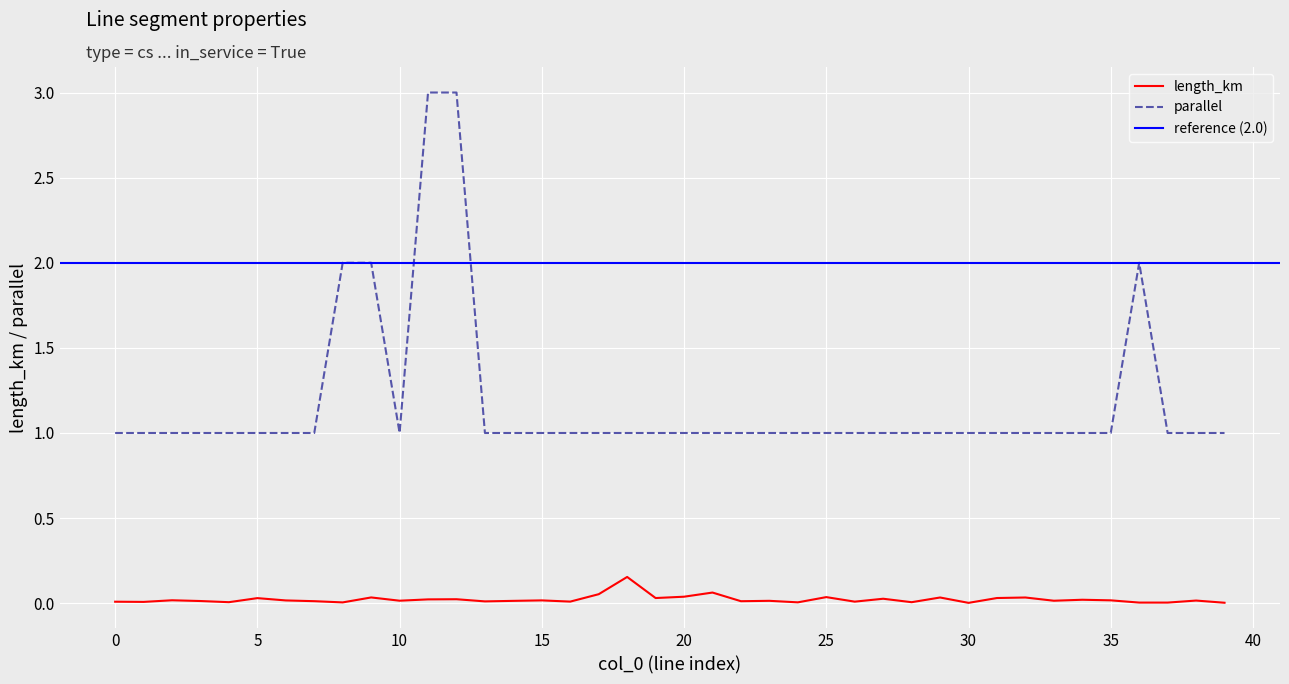

The length_km series shows 0.0 at 12. True or false?

False